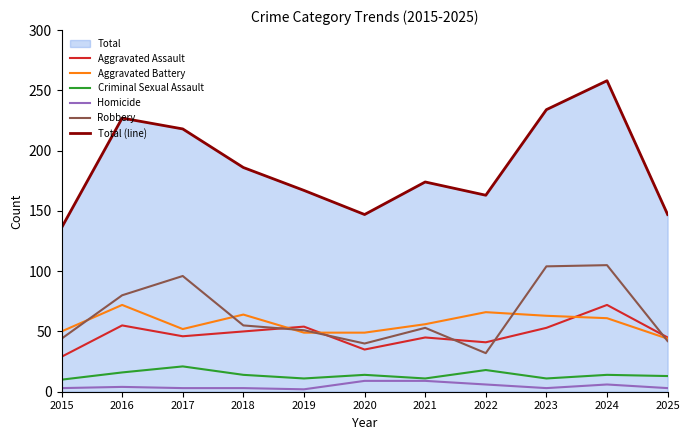

Between 2015 and 2023, which series saw the biggest shift?

Total (line)